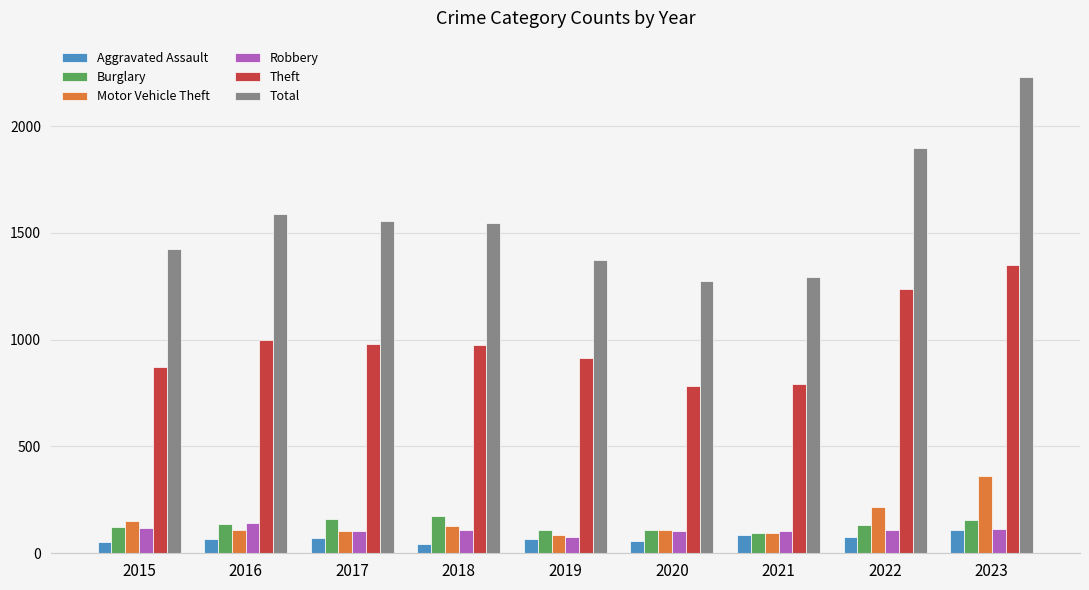

What is the highest value of the Burglary series?

176